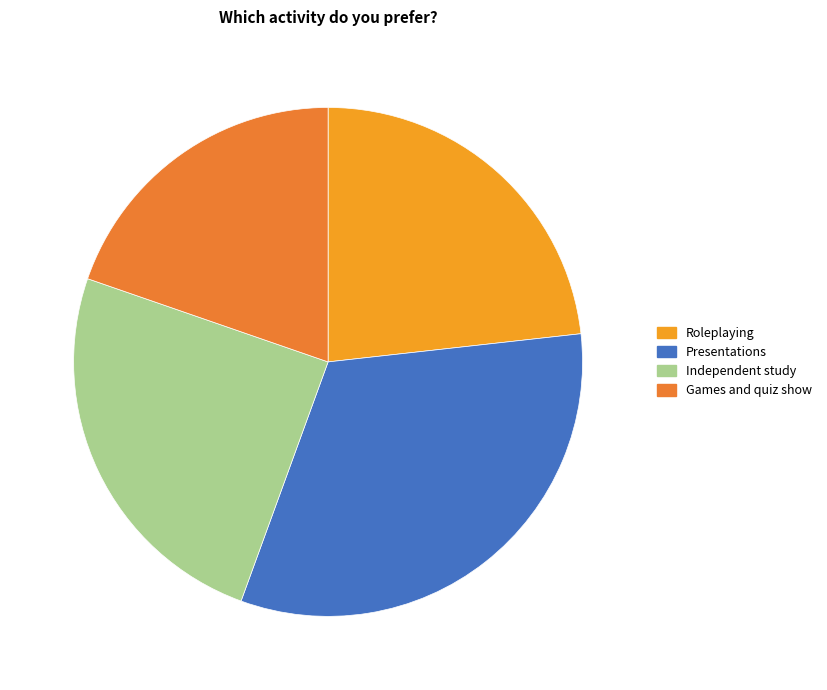

To the nearest percent, what is the difference between the largest and smallest slice percentages?

13%